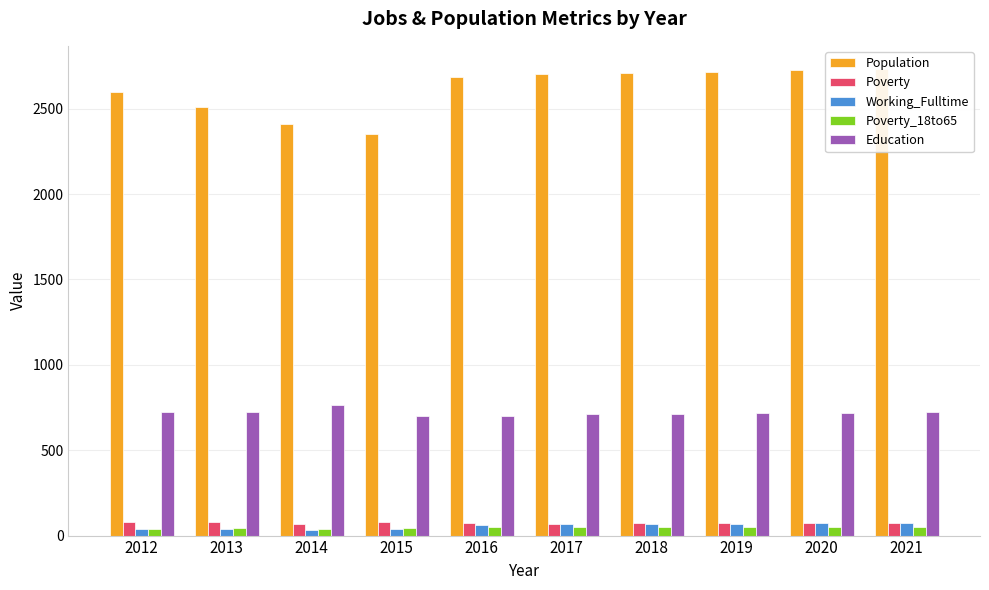

How many values in the Poverty series exceed 73?

4